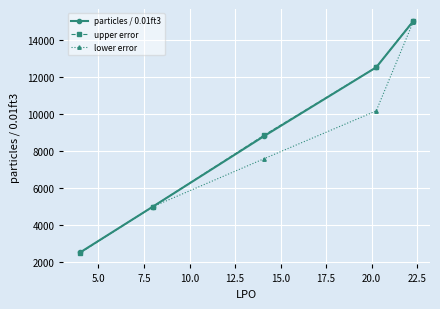

What is the difference between the second highest and second lowest values in the lower error series?

5163.0